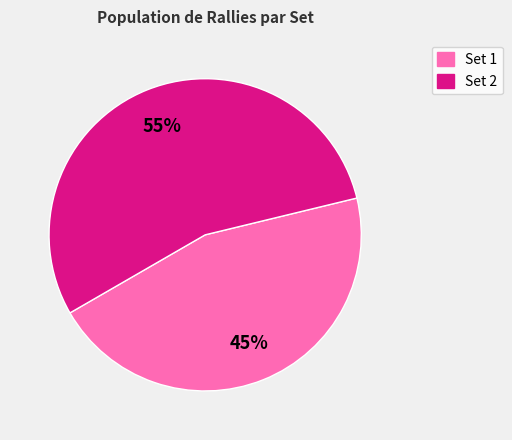

Combined, do Set 1 and Set 2 account for over 50%?

Yes